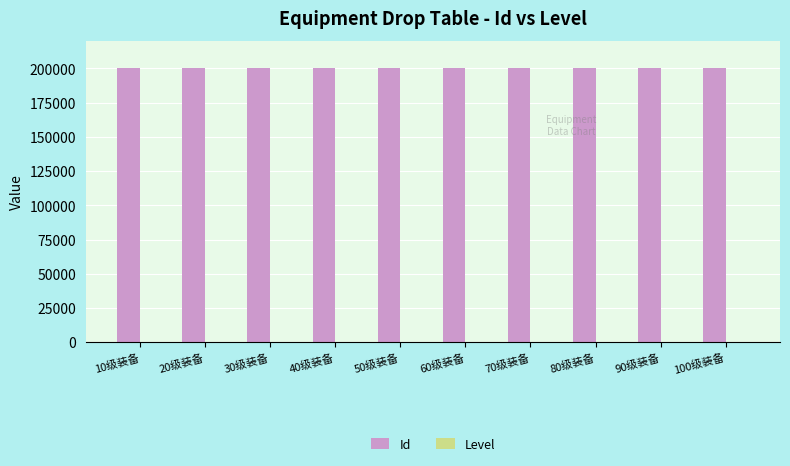

The value of Id at 80级装备 is 200080. True or false?

True